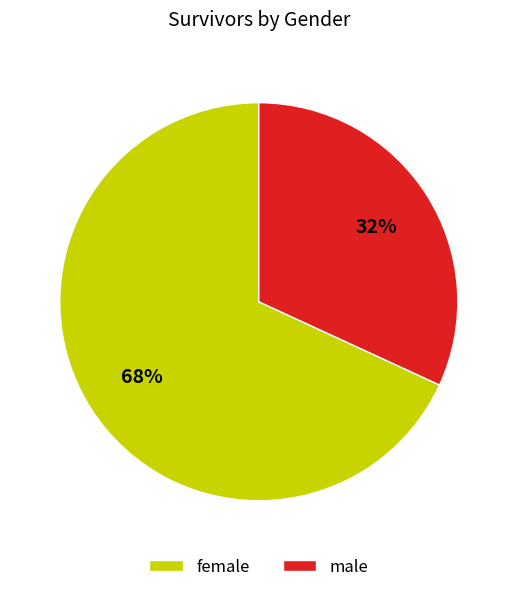

Combined, do female and male account for over 50%?

Yes